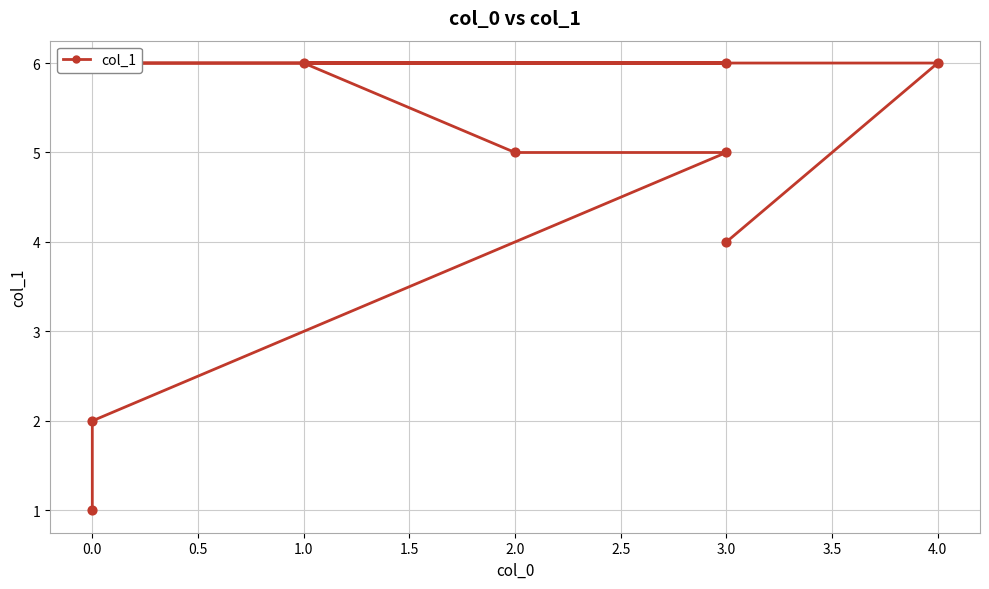

Which has a higher value, 0.0 or 3.0?

3.0